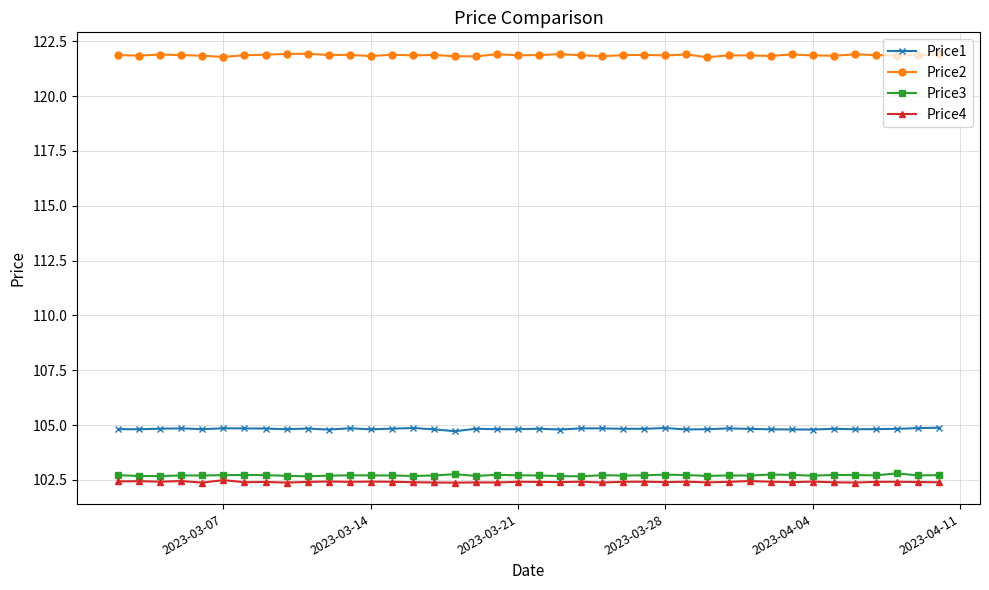

True or false: Price3 and Price2 intersect in this chart.

False